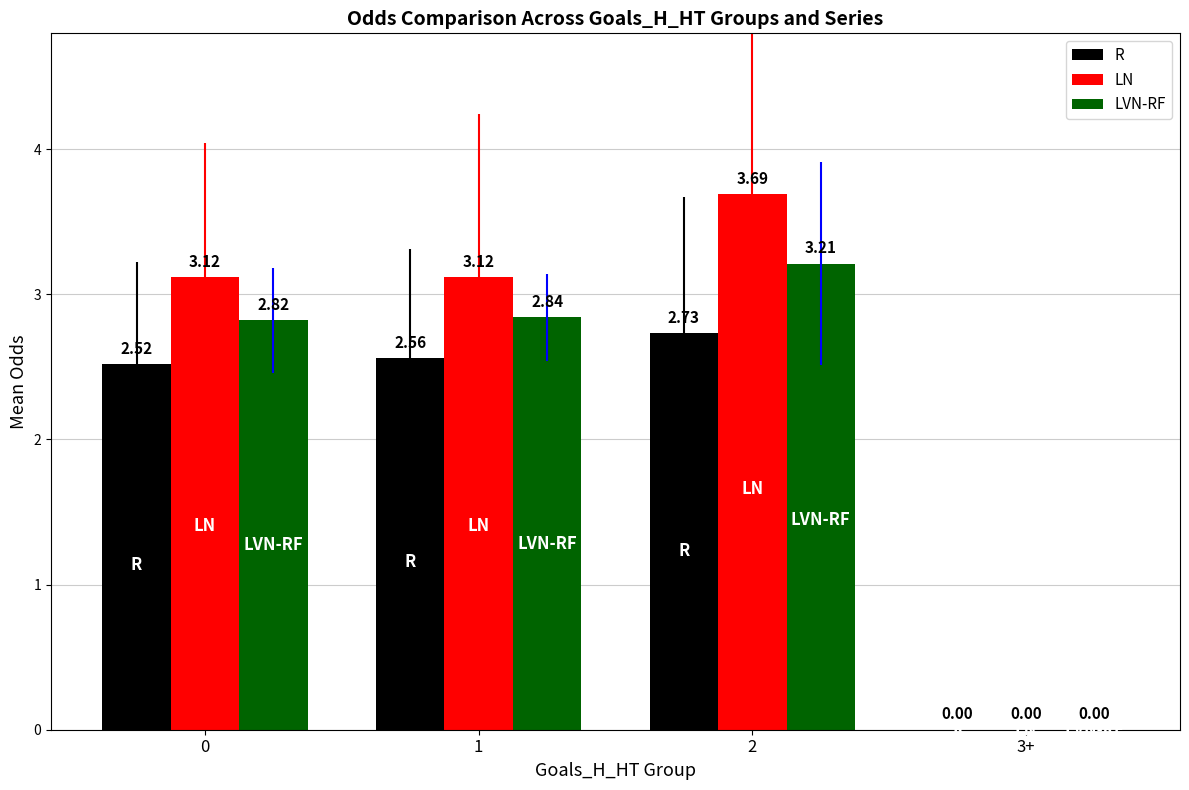

What is the sum of all LVN-RF values?

8.9